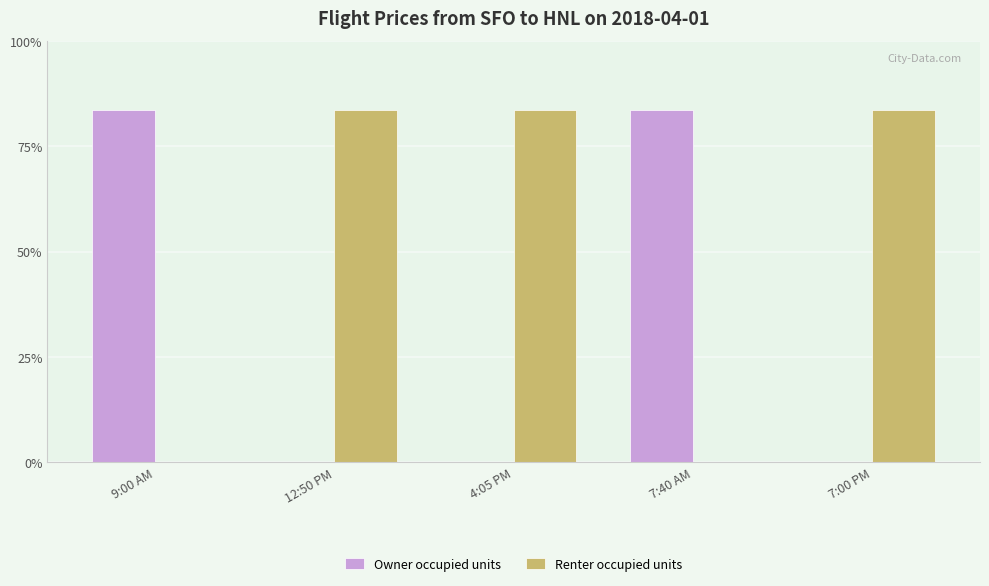

Where is Renter occupied units nearest to the value 334?

9:00 AM